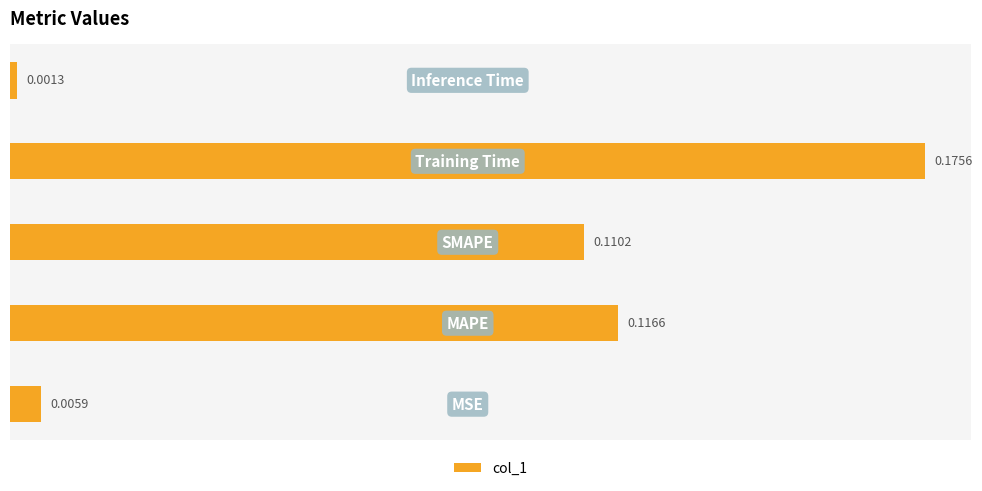

What is the sum of all values?

0.4